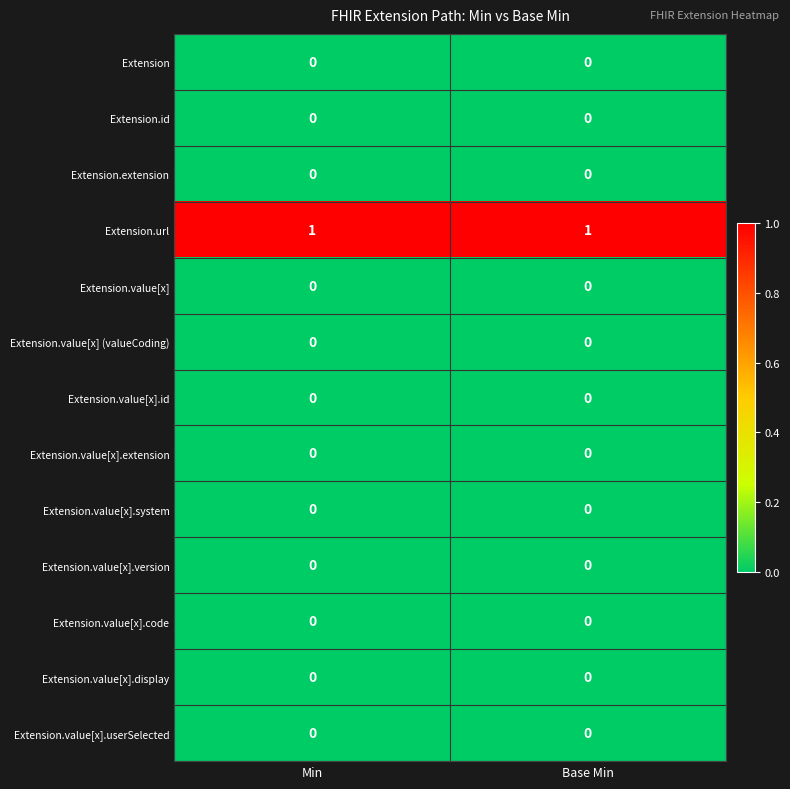

At how many categories does at least one series exceed 0?

2